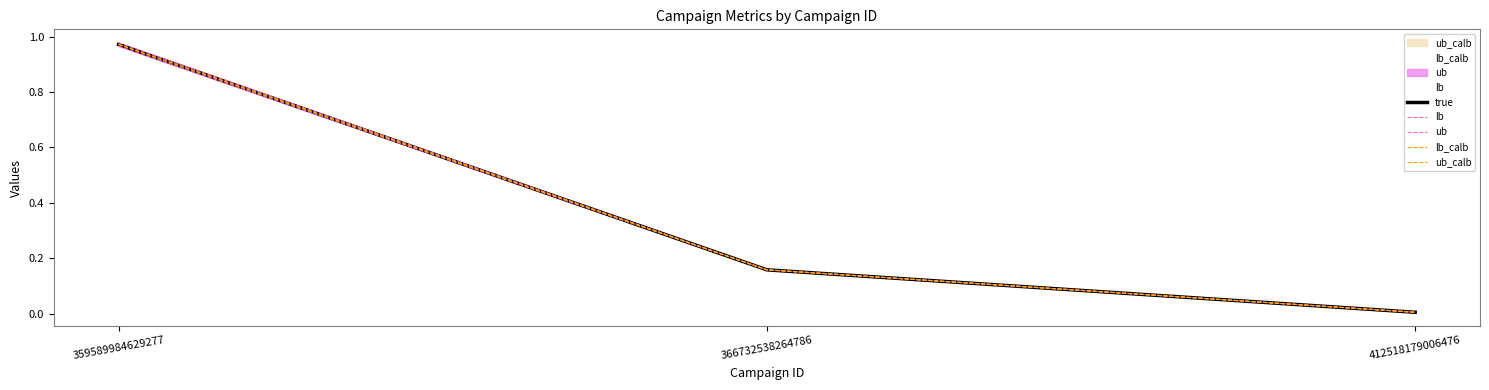

What is the total value across all series at 366732538264786?

0.8